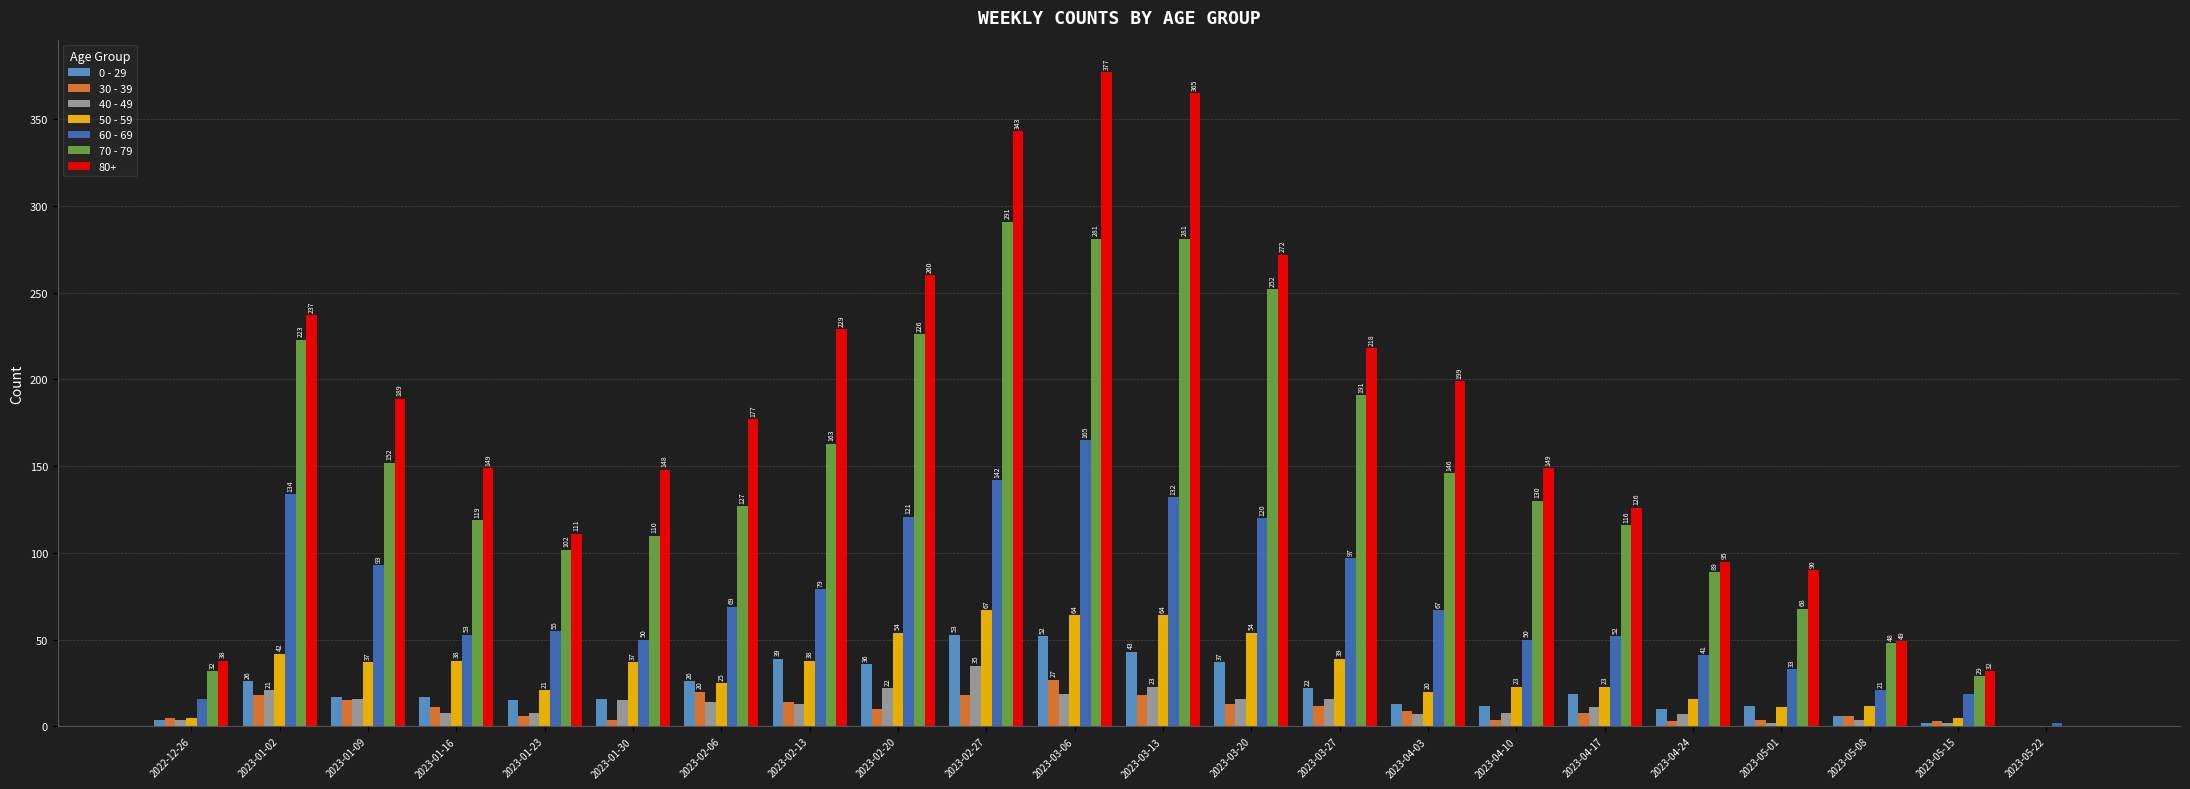

How many categories are shown in the chart?

22